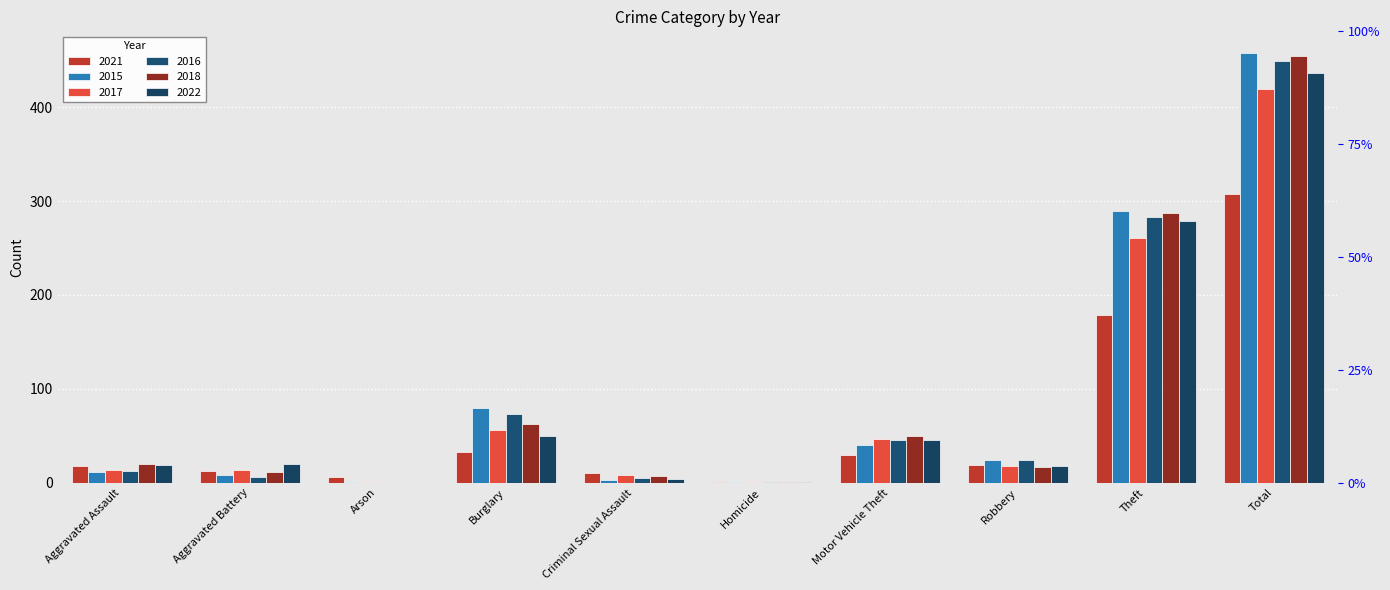

What is the difference between the maximum and minimum values in the 2017 series?

418